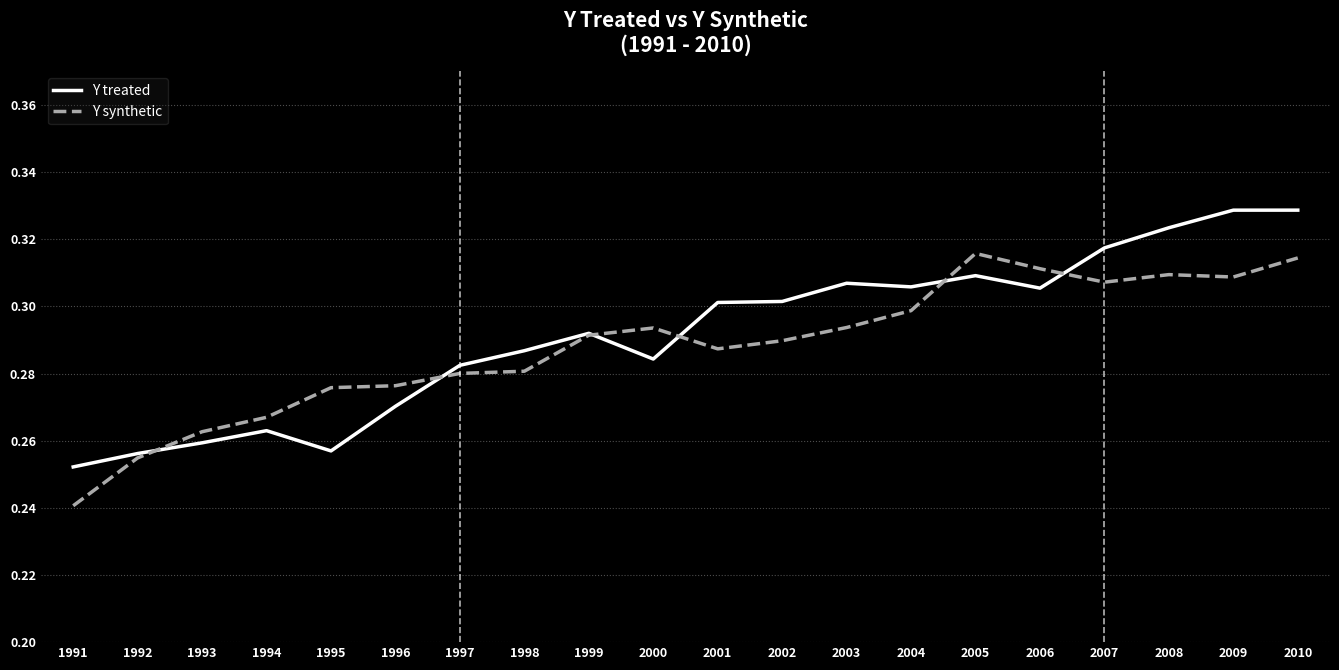

The value of Y synthetic at 1995 is 0.1. True or false?

False